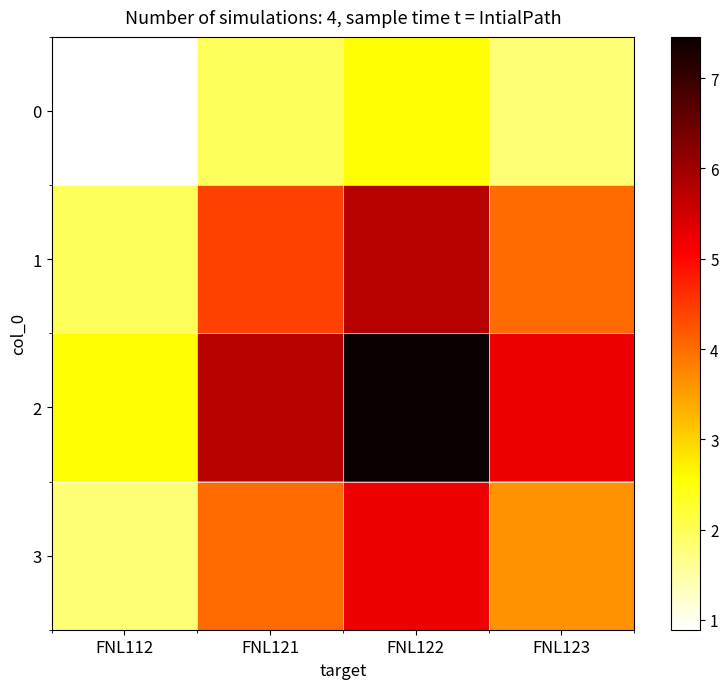

Reading left to right, what are all the values shown in this chart?

0: FNL112=0.9	FNL121=2.0	FNL122=2.6	FNL123=1.8
1: FNL112=2.0	FNL121=4.4	FNL122=5.7	FNL123=4.0
2: FNL112=2.6	FNL121=5.7	FNL122=7.5	FNL123=5.2
3: FNL112=1.8	FNL121=4.0	FNL122=5.2	FNL123=3.6